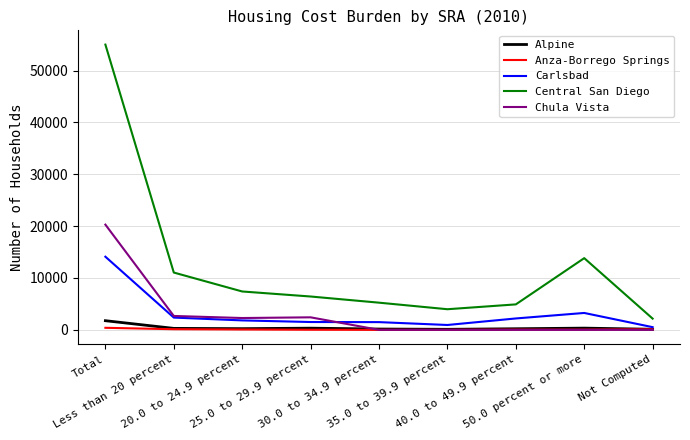

What is the maximum value shown in the chart?

55003